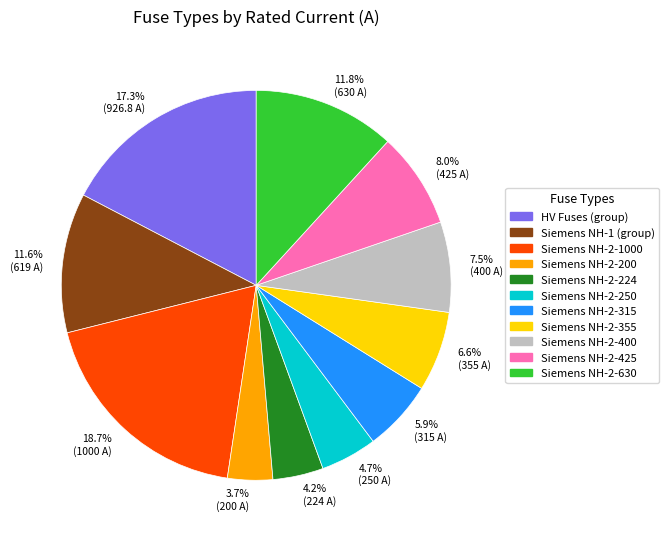

Which slice is the largest?

18.7% (1000 A)